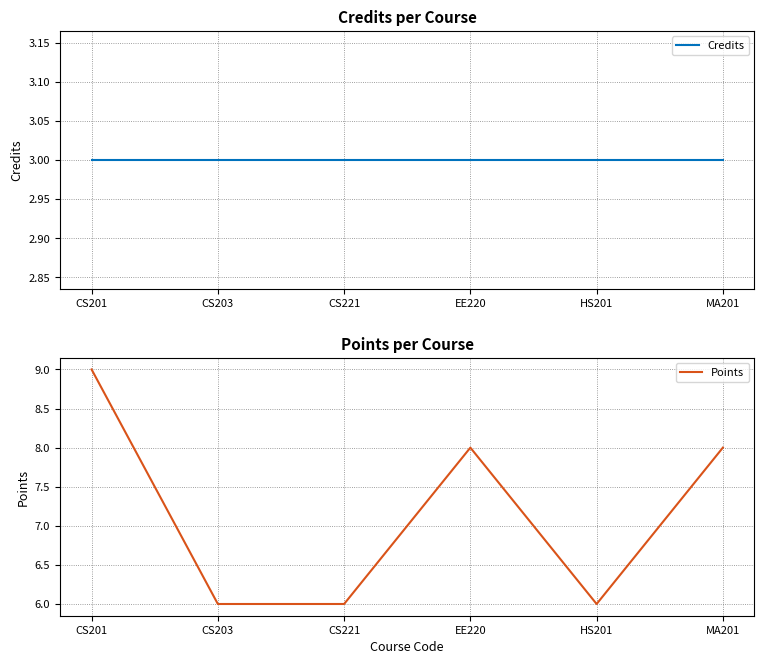

Reading left to right, list all the values displayed in this chart.

Credits: CS201=3	CS203=3	CS221=3	EE220=3	HS201=3	MA201=3
Points: CS201=9	CS203=6	CS221=6	EE220=8	HS201=6	MA201=8